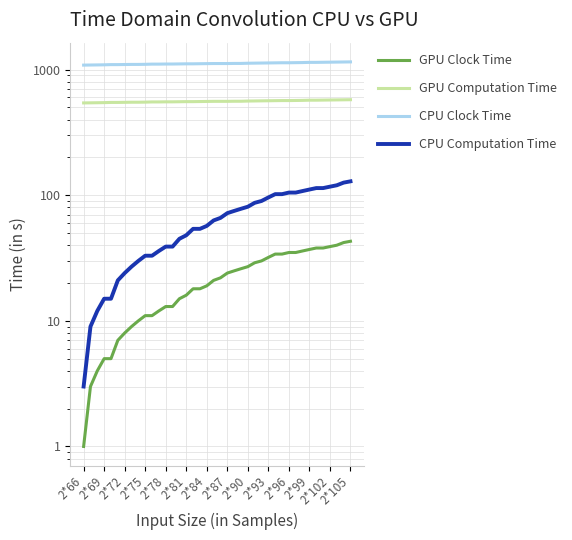

Which series has the largest range (max minus min)?

CPU Computation Time